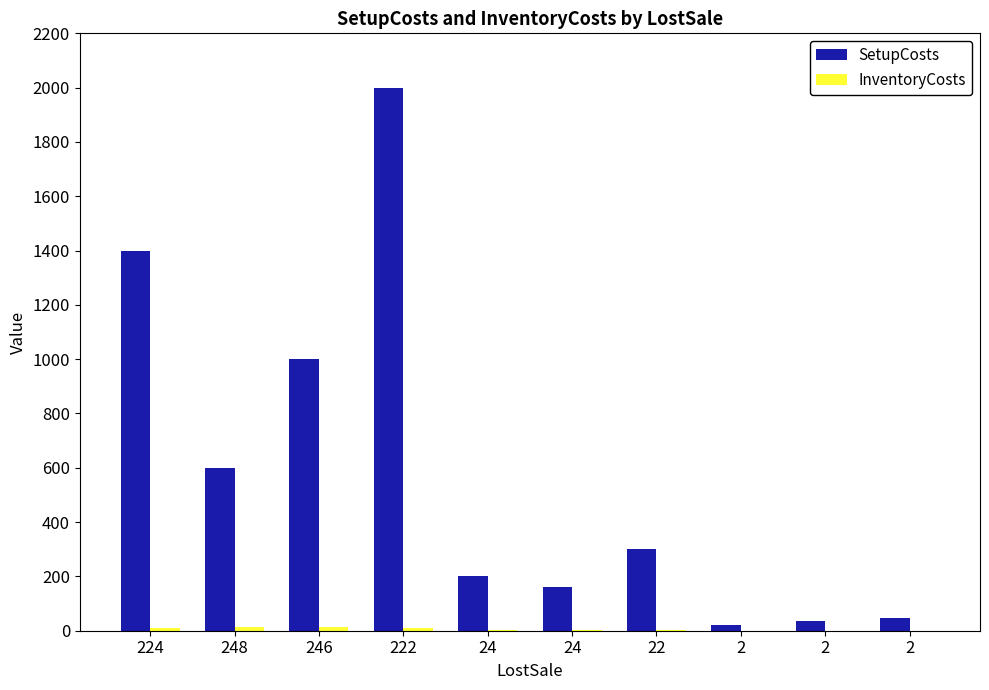

Which series has the widest spread of values?

SetupCosts